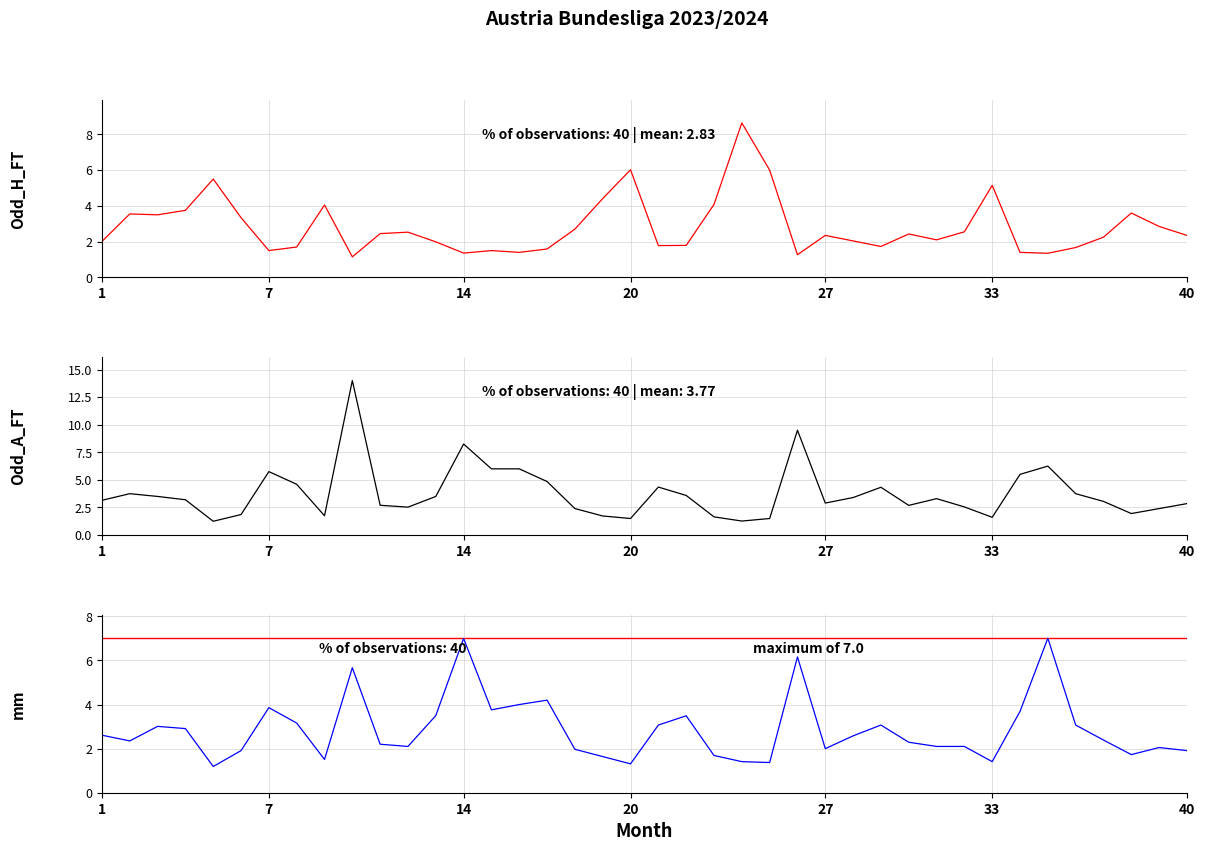

Does the chart have visible grid lines?

Yes